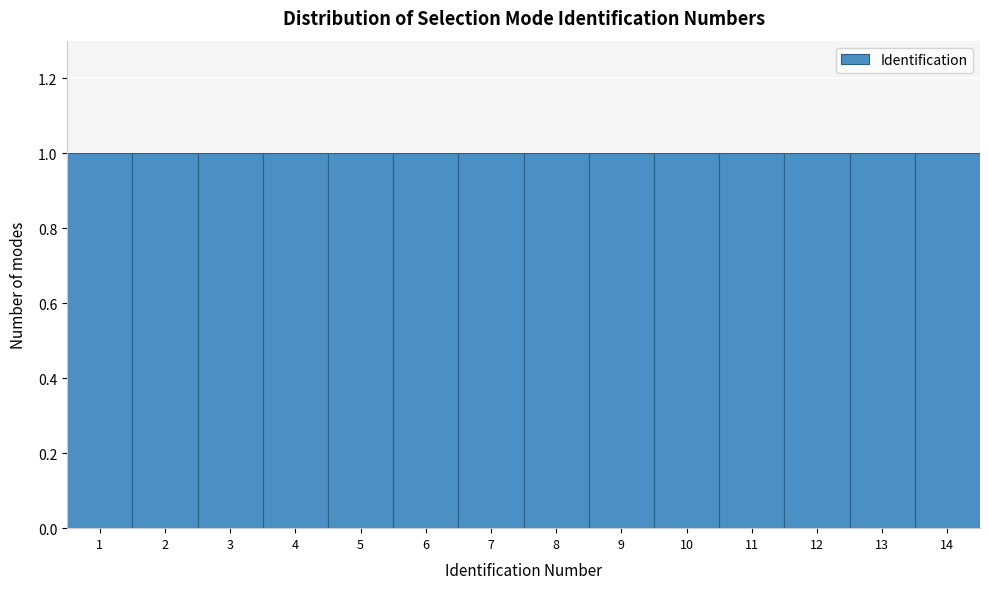

What is the height of the bar covering 5.5 to 6.5 on the x-axis? The values are not printed on the chart, so give them approximately, as read against the axis.

1